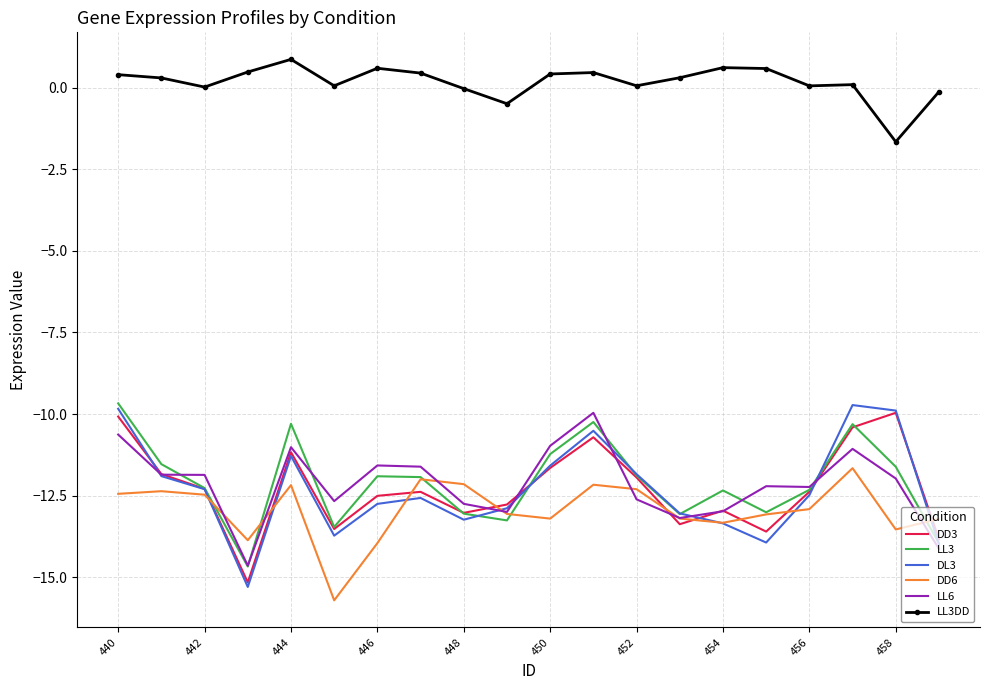

What is the maximum value for LL3DD?

0.9